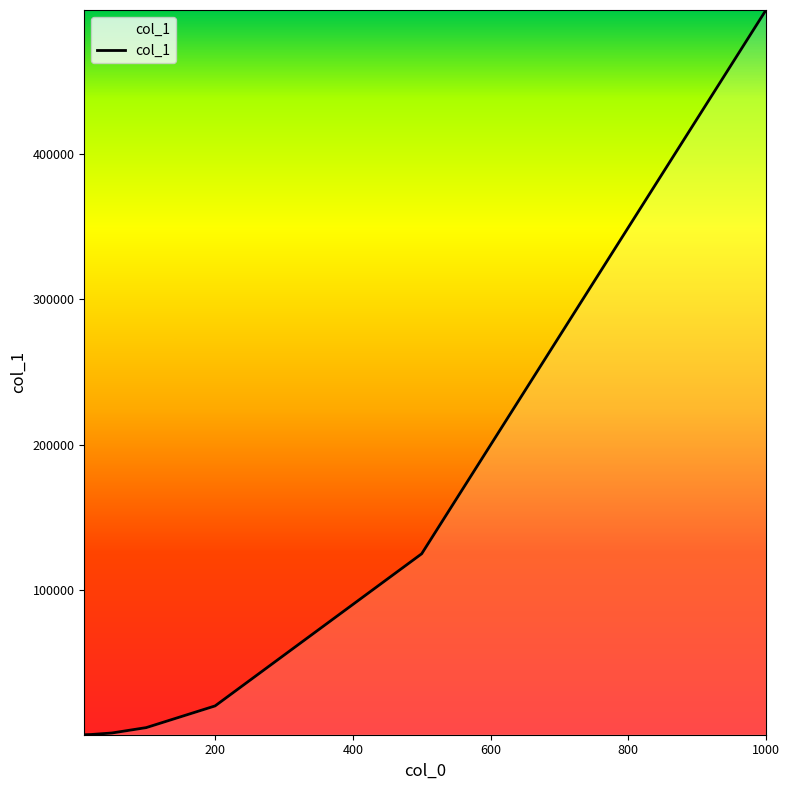

True or false: there are more than 1 points higher than both neighbors.

False